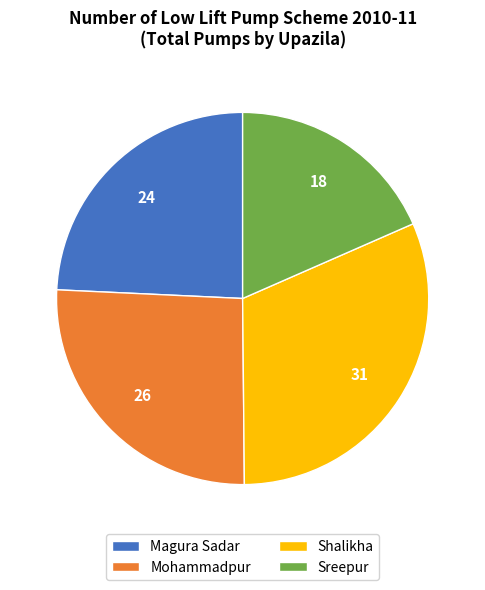

How many slices are in this pie chart?

4